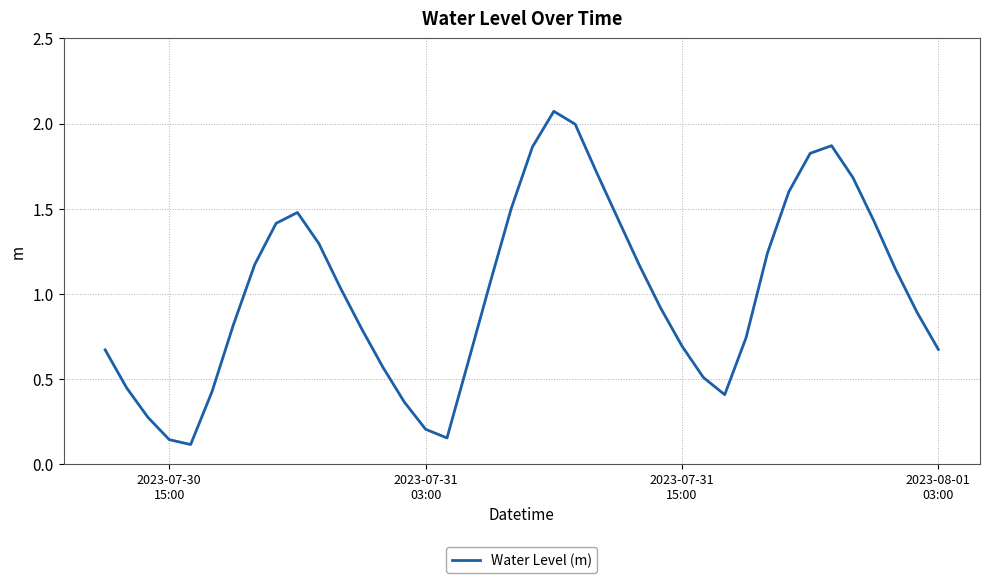

What is the difference between the maximum and minimum values?

2.0